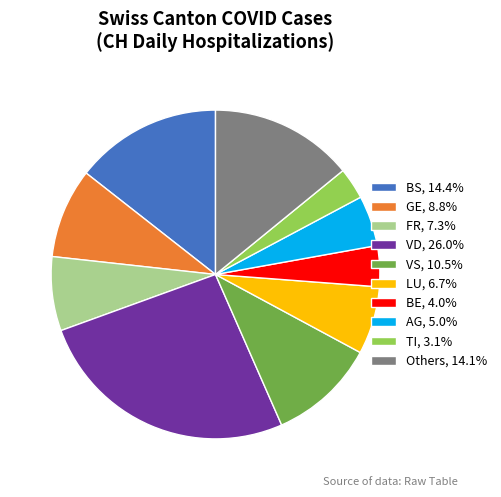

Is there a majority slice in this chart?

No